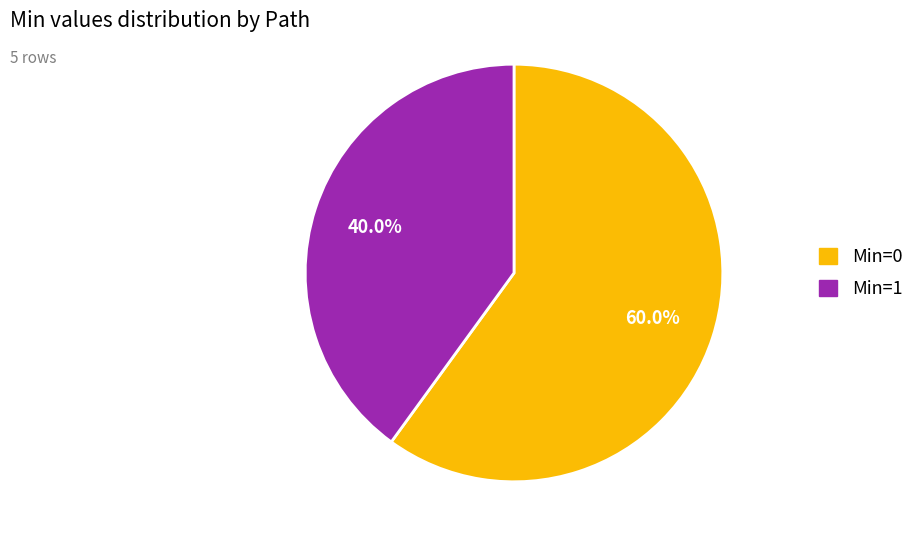

To the nearest percent, what is the difference between the largest and smallest slice percentages?

20%